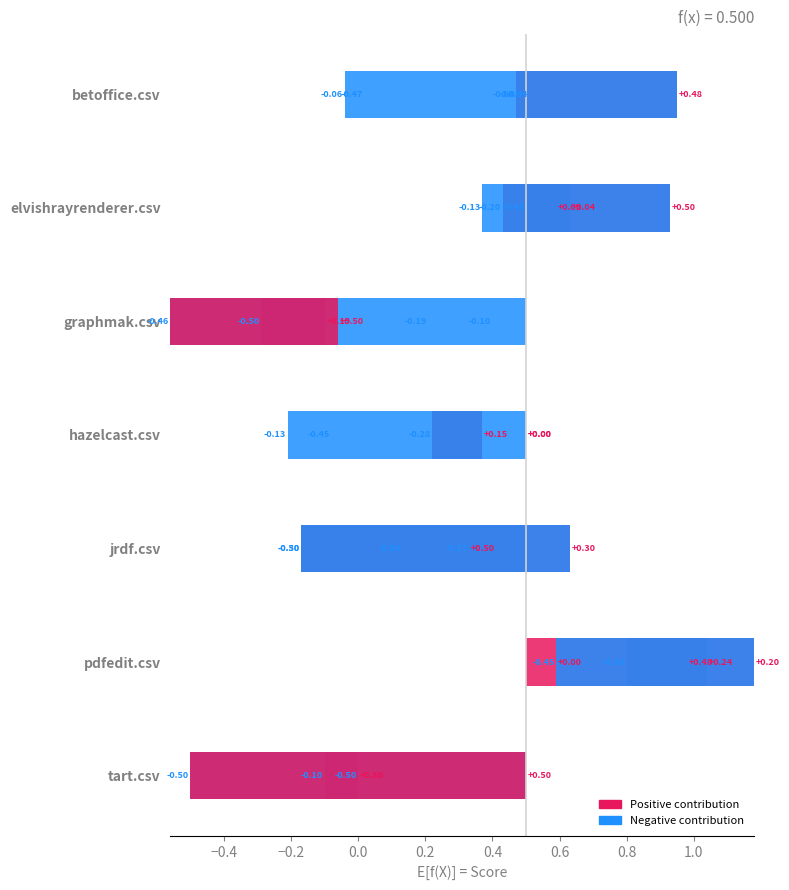

Are the bars horizontal?

Yes